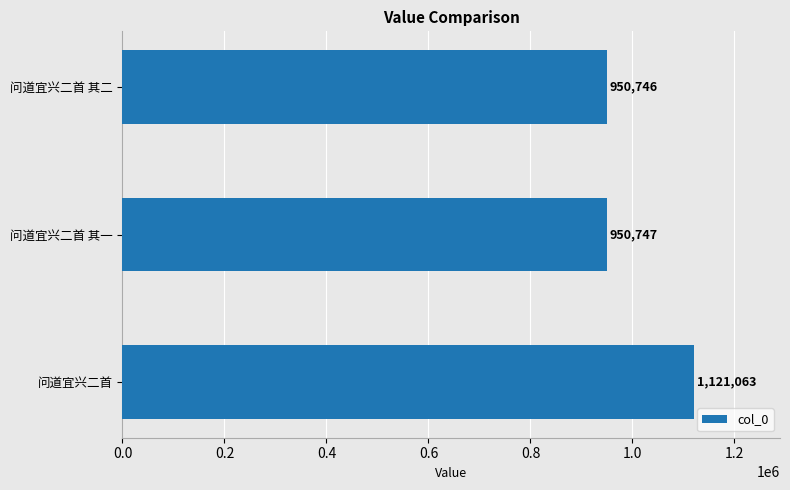

How many data points are less than 950747?

1